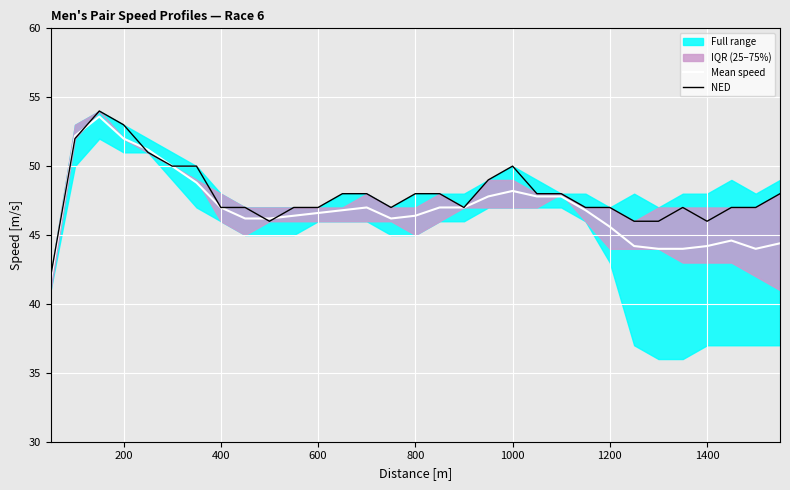

What value does the Mean speed series have at 200?

52.0